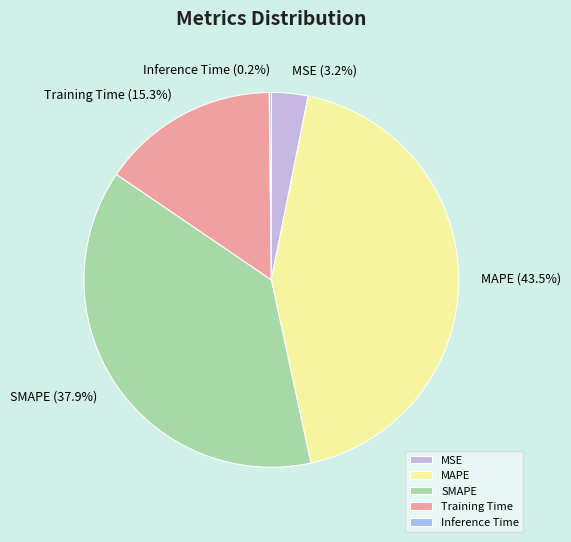

Which slice is the largest?

MAPE